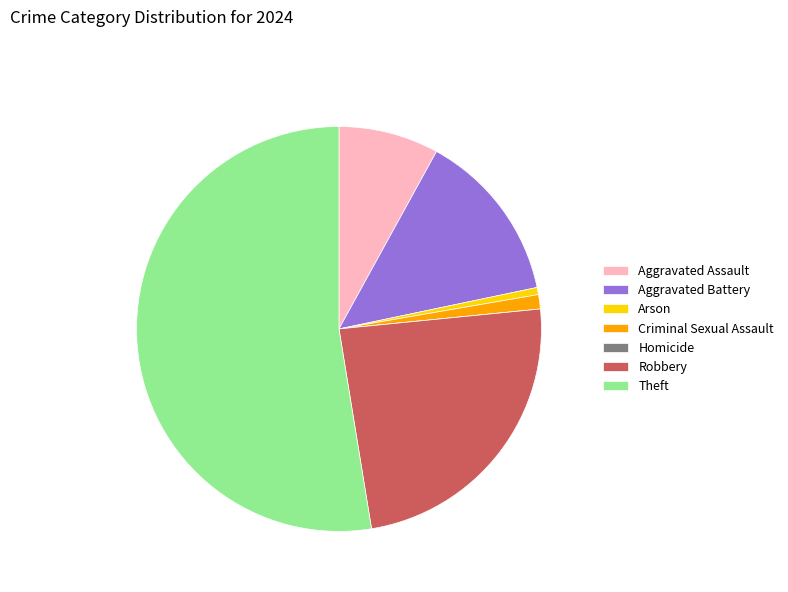

Combined, do Theft and Criminal Sexual Assault account for over 50%?

Yes